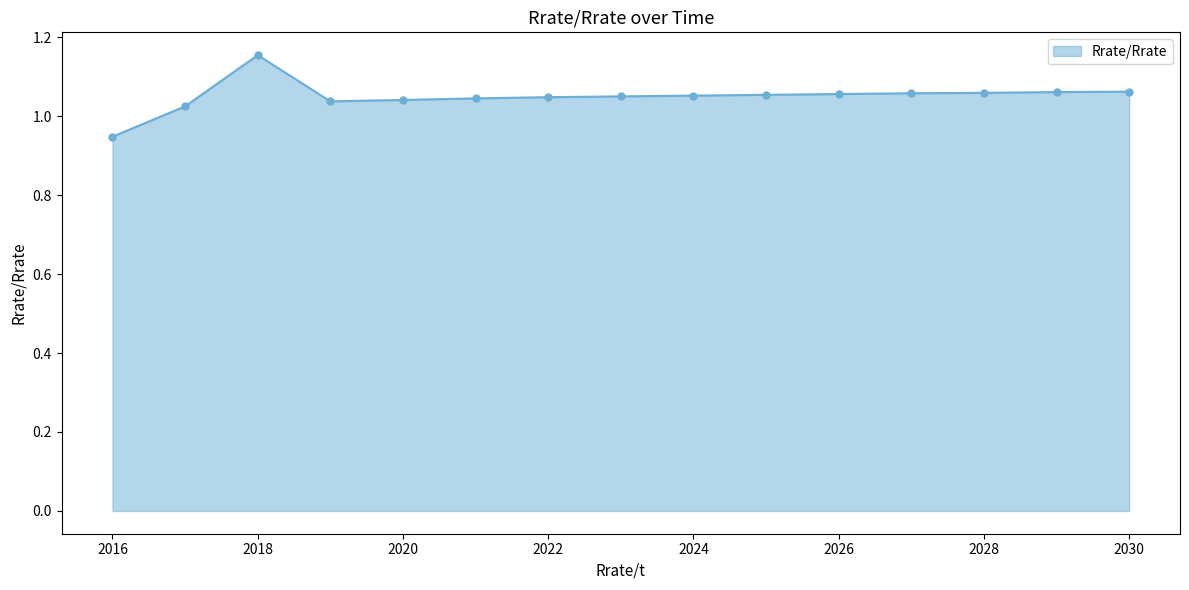

What is the sum of all values?

15.8